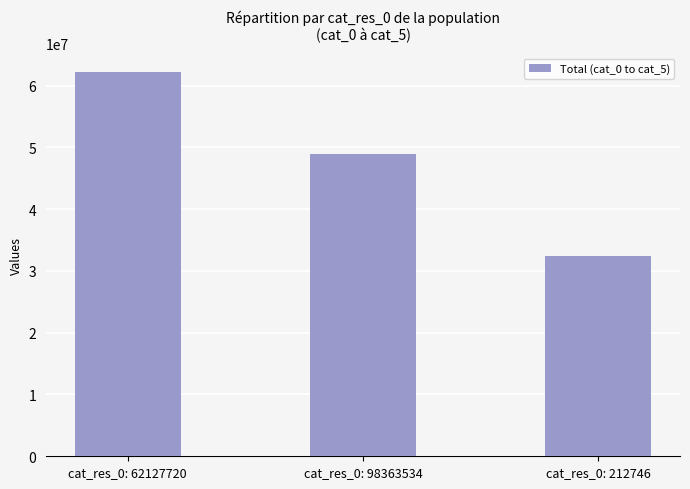

What is the change in value from cat_res_0: 98363534 to cat_res_0: 212746?

-16408157